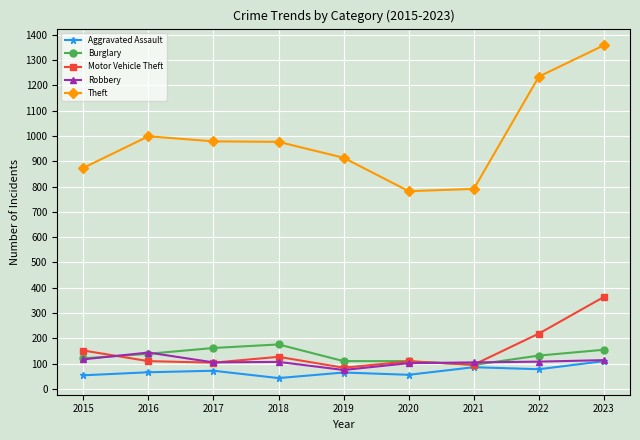

True or false: Theft and Motor Vehicle Theft cross at least once.

False